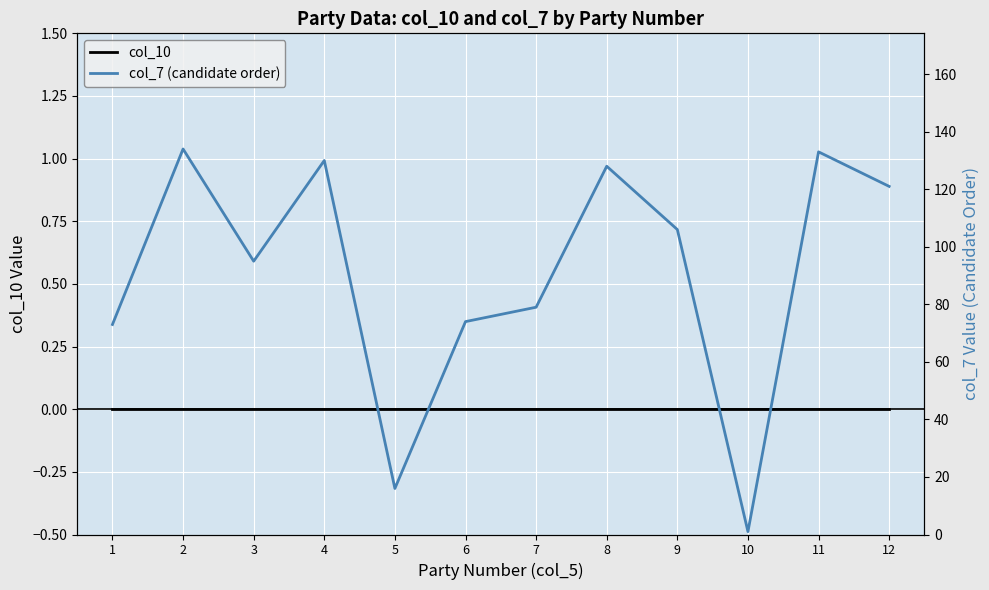

Between 6 and 9, which series saw the biggest shift?

col_7 (candidate order)